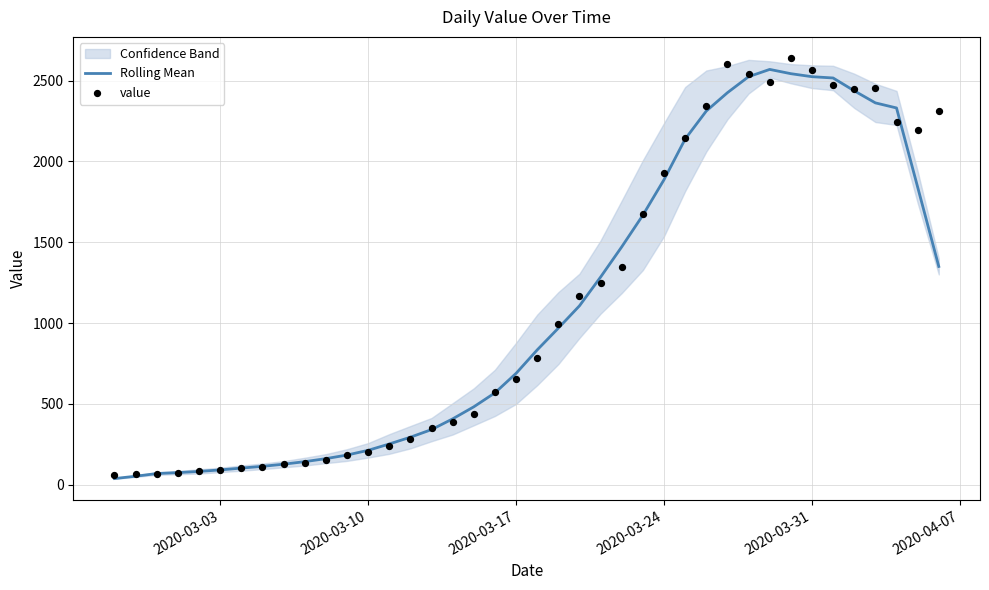

Which series contains the highest Y value?

value